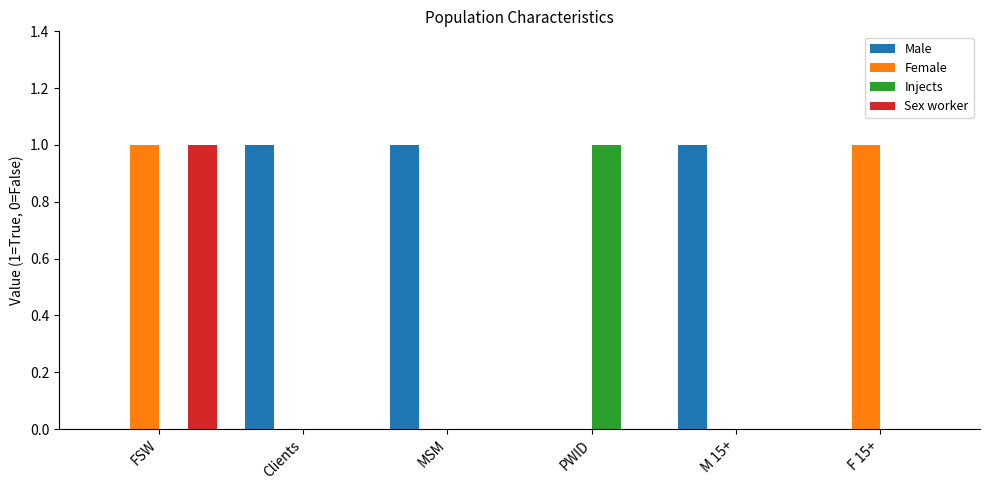

Is the value of Male at FSW greater than the value of Injects at PWID?

No